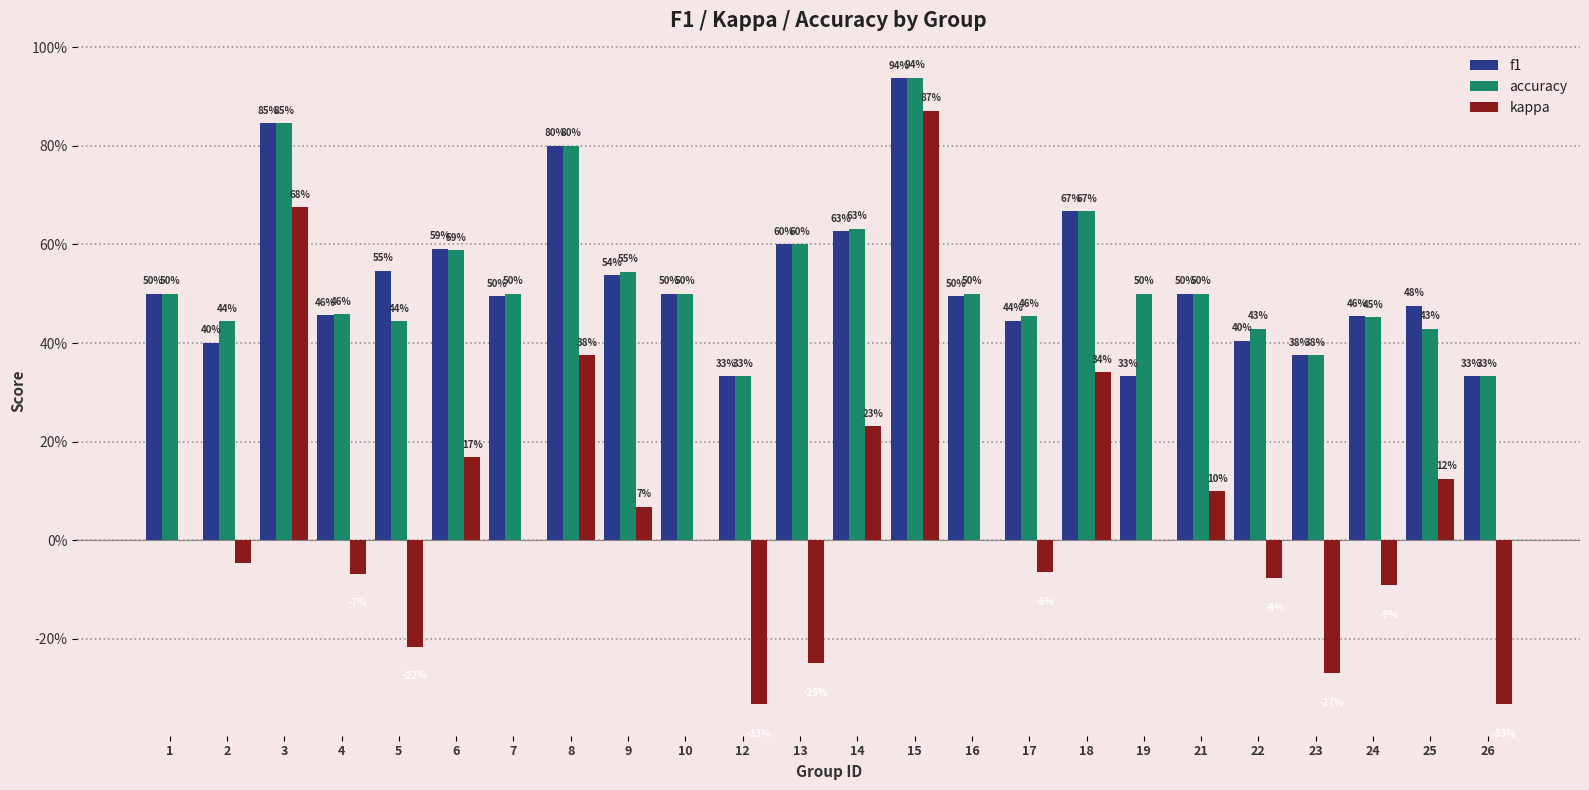

What are all the series names shown in the legend?

f1, accuracy, kappa